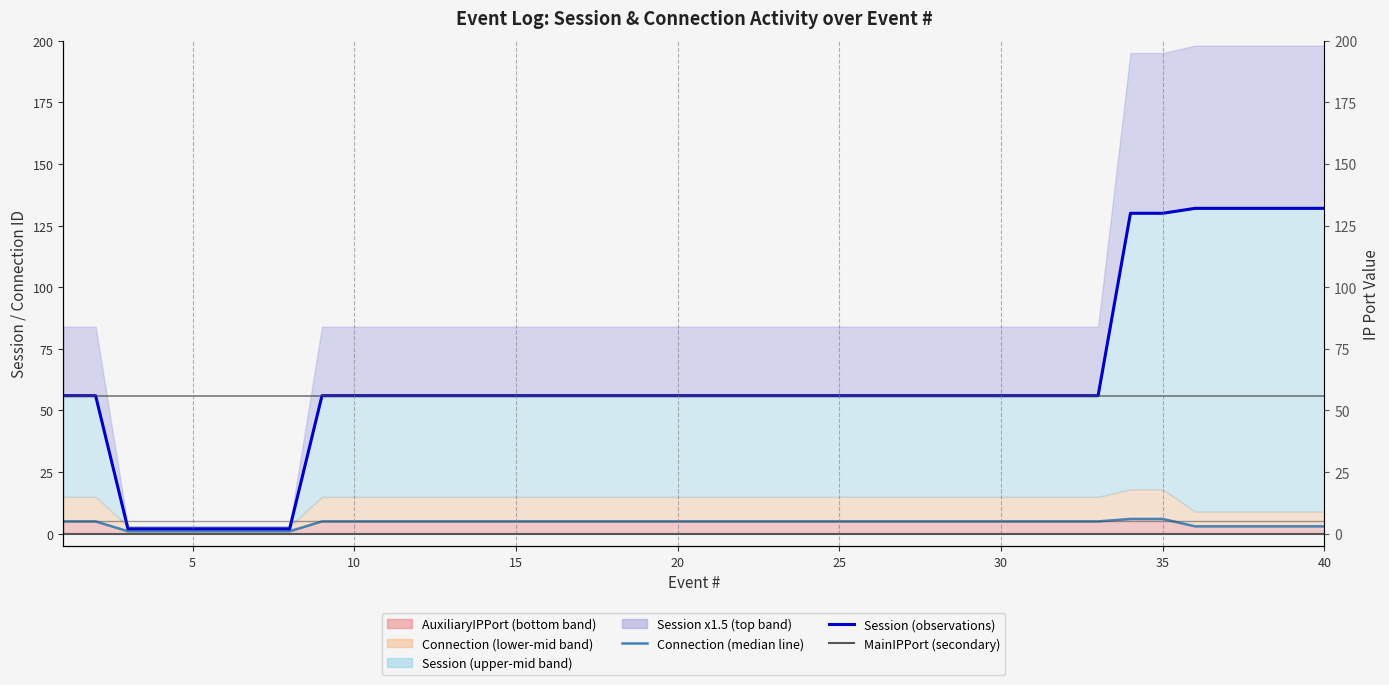

How many values in the Connection (median line) series exceed 5?

2